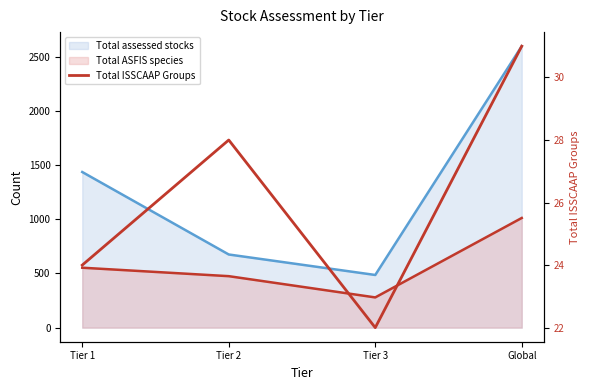

At which category does the chart reach its peak across all series?

Global